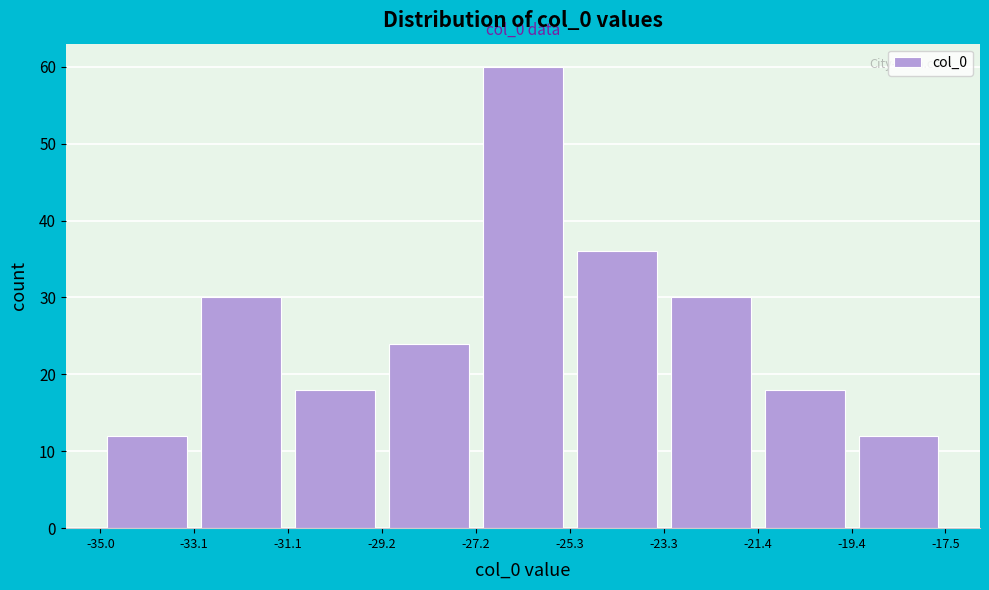

Over which range of the x-axis is the bar tallest?

-27.2 to -25.3